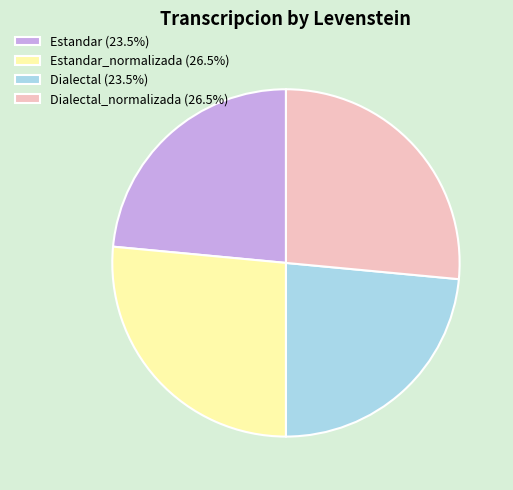

Do Estandar (23.5%) and Dialectal (23.5%) together represent more than half of the pie?

No